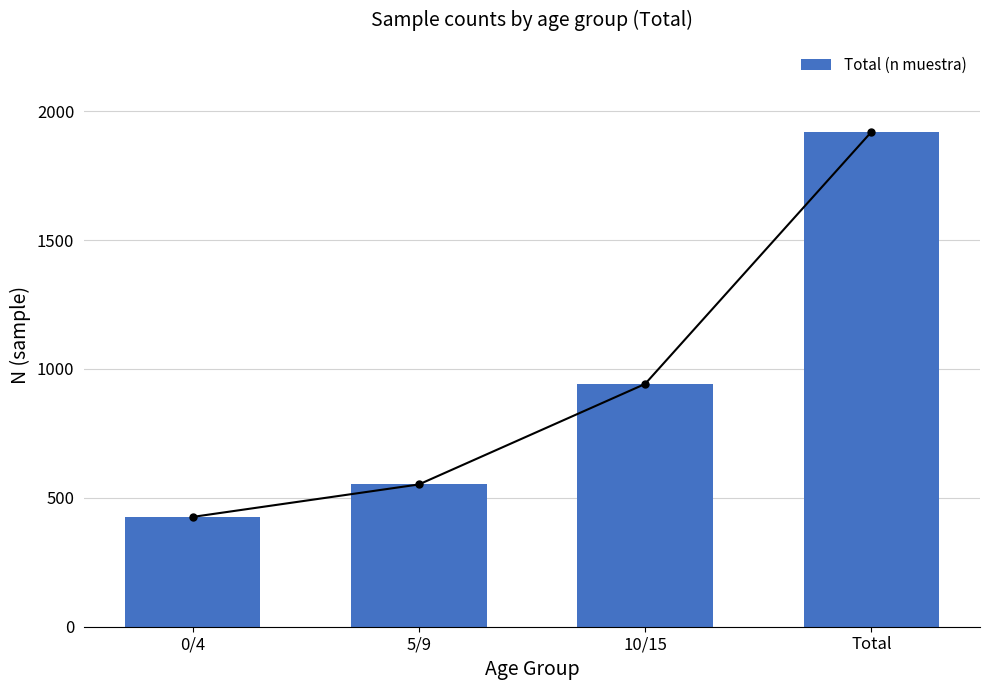

What is the smallest value displayed?

426